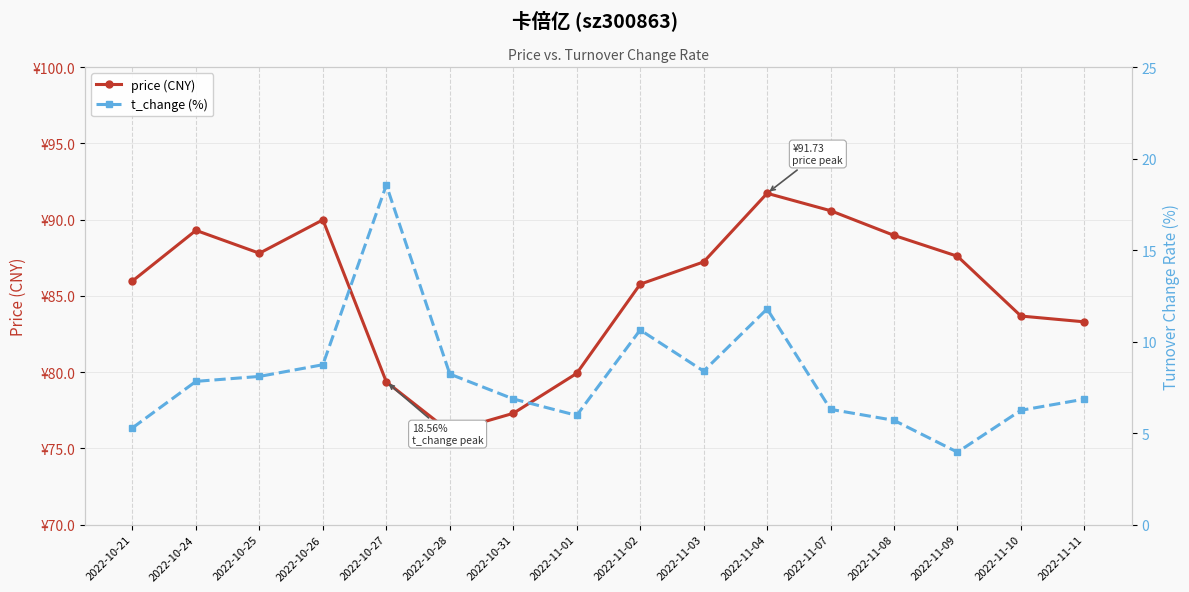

Which series changed the most between 2022-11-02 and 2022-11-04?

price (CNY)